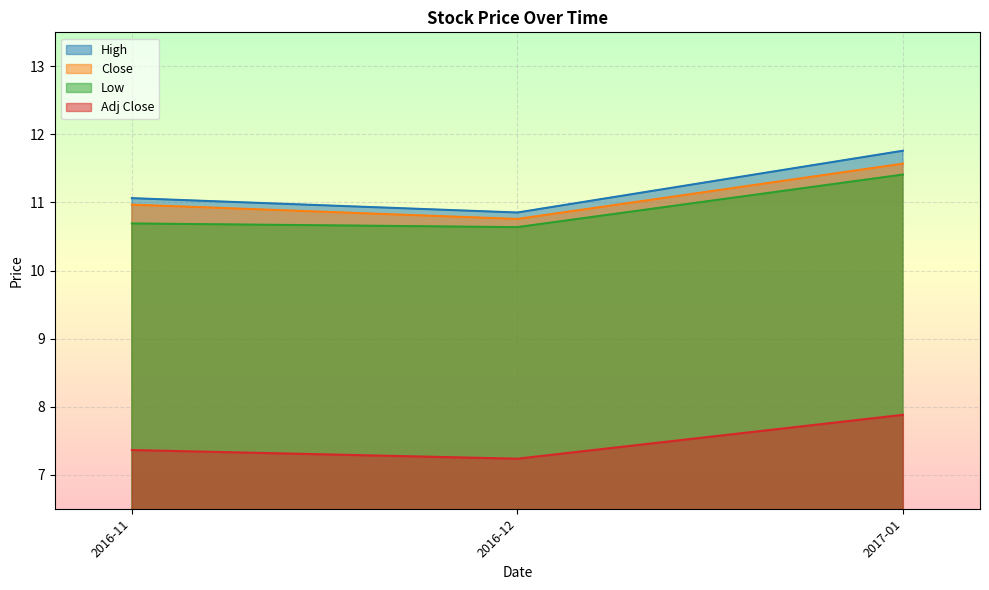

What is the difference between the maximum and minimum values in the Adj Close series?

0.6